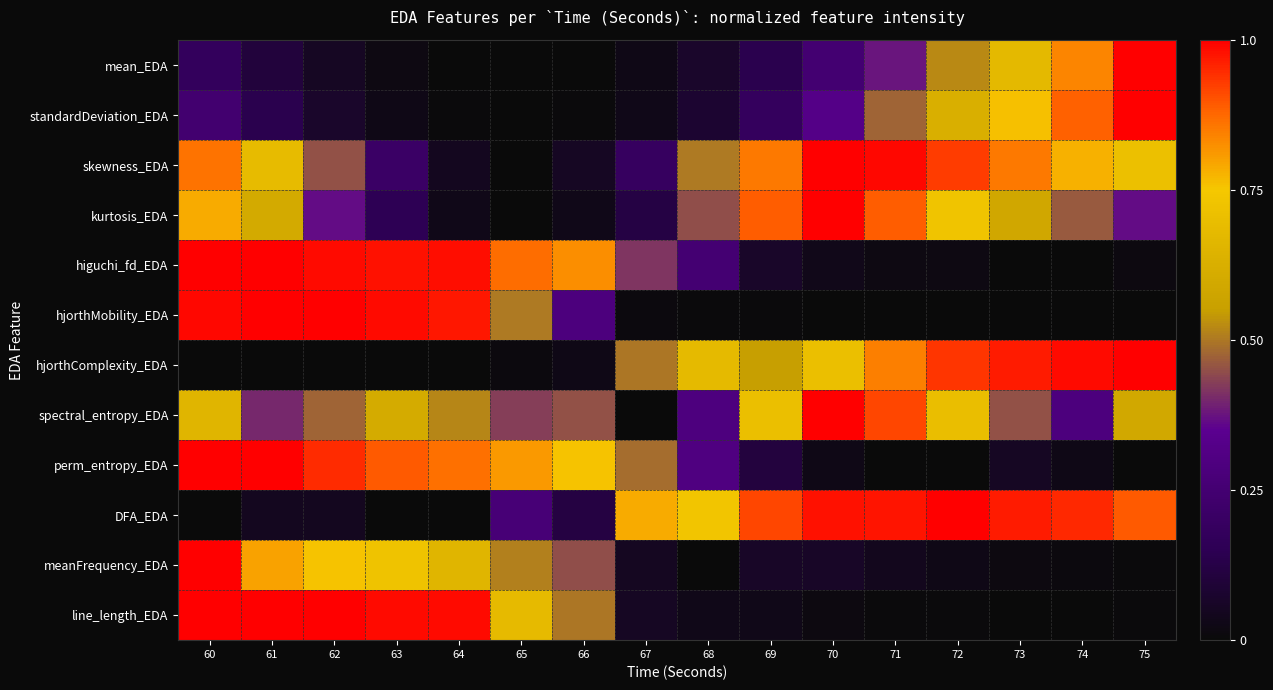

Reading left to right, list all the values displayed in this chart.

mean_EDA: 60=0.2	61=0.1	62=0.1	63=0.0	64=0.0	65=0.0	66=0.0	67=0.0	68=0.1	69=0.1	70=0.2	71=0.4	72=0.5	73=0.7	74=0.8	75=1.0
standardDeviation_EDA: 60=0.2	61=0.1	62=0.1	63=0.0	64=0.0	65=0.0	66=0.0	67=0.0	68=0.1	69=0.2	70=0.3	71=0.5	72=0.6	73=0.8	74=0.9	75=1.0
skewness_EDA: 60=0.9	61=0.7	62=0.5	63=0.2	64=0.0	65=0.0	66=0.1	67=0.2	68=0.5	69=0.9	70=1.0	71=1.0	72=0.9	73=0.9	74=0.8	75=0.7
kurtosis_EDA: 60=0.8	61=0.6	62=0.4	63=0.2	64=0.0	65=0.0	66=0.0	67=0.1	68=0.4	69=0.9	70=1.0	71=0.9	72=0.7	73=0.6	74=0.5	75=0.4
higuchi_fd_EDA: 60=1.0	61=1.0	62=1.0	63=1.0	64=1.0	65=0.9	66=0.8	67=0.4	68=0.3	69=0.1	70=0.0	71=0.0	72=0.0	73=0.0	74=0.0	75=0.0
hjorthMobility_EDA: 60=1.0	61=1.0	62=1.0	63=1.0	64=1.0	65=0.5	66=0.3	67=0.0	68=0.0	69=0.0	70=0.0	71=0.0	72=0.0	73=0.0	74=0.0	75=0.0
hjorthComplexity_EDA: 60=0.0	61=0.0	62=0.0	63=0.0	64=0.0	65=0.0	66=0.0	67=0.5	68=0.7	69=0.6	70=0.7	71=0.8	72=0.9	73=1.0	74=1.0	75=1.0
spectral_entropy_EDA: 60=0.7	61=0.4	62=0.5	63=0.6	64=0.5	65=0.4	66=0.5	67=0.0	68=0.3	69=0.7	70=1.0	71=0.9	72=0.7	73=0.5	74=0.3	75=0.6
perm_entropy_EDA: 60=1.0	61=1.0	62=0.9	63=0.9	64=0.9	65=0.8	66=0.8	67=0.5	68=0.3	69=0.1	70=0.0	71=0.0	72=0.0	73=0.1	74=0.0	75=0.0
DFA_EDA: 60=0.0	61=0.0	62=0.0	63=0.0	64=0.0	65=0.3	66=0.1	67=0.8	68=0.7	69=0.9	70=1.0	71=1.0	72=1.0	73=1.0	74=0.9	75=0.9
meanFrequency_EDA: 60=1.0	61=0.8	62=0.8	63=0.7	64=0.7	65=0.5	66=0.4	67=0.0	68=0.0	69=0.1	70=0.1	71=0.0	72=0.0	73=0.0	74=0.0	75=0.0
line_length_EDA: 60=1.0	61=1.0	62=1.0	63=1.0	64=1.0	65=0.7	66=0.5	67=0.1	68=0.0	69=0.0	70=0.0	71=0.0	72=0.0	73=0.0	74=0.0	75=0.0